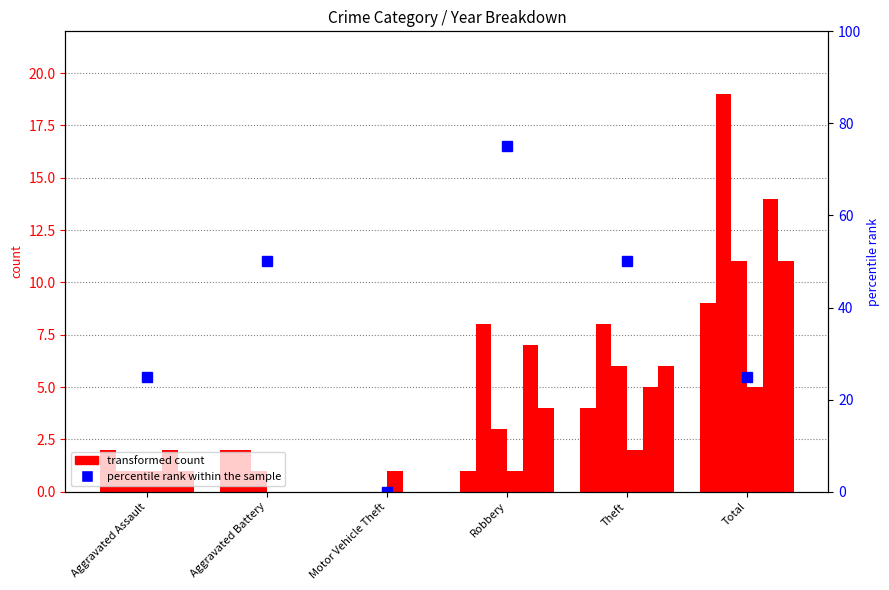

What is the total value across all series at Aggravated Assault?

8